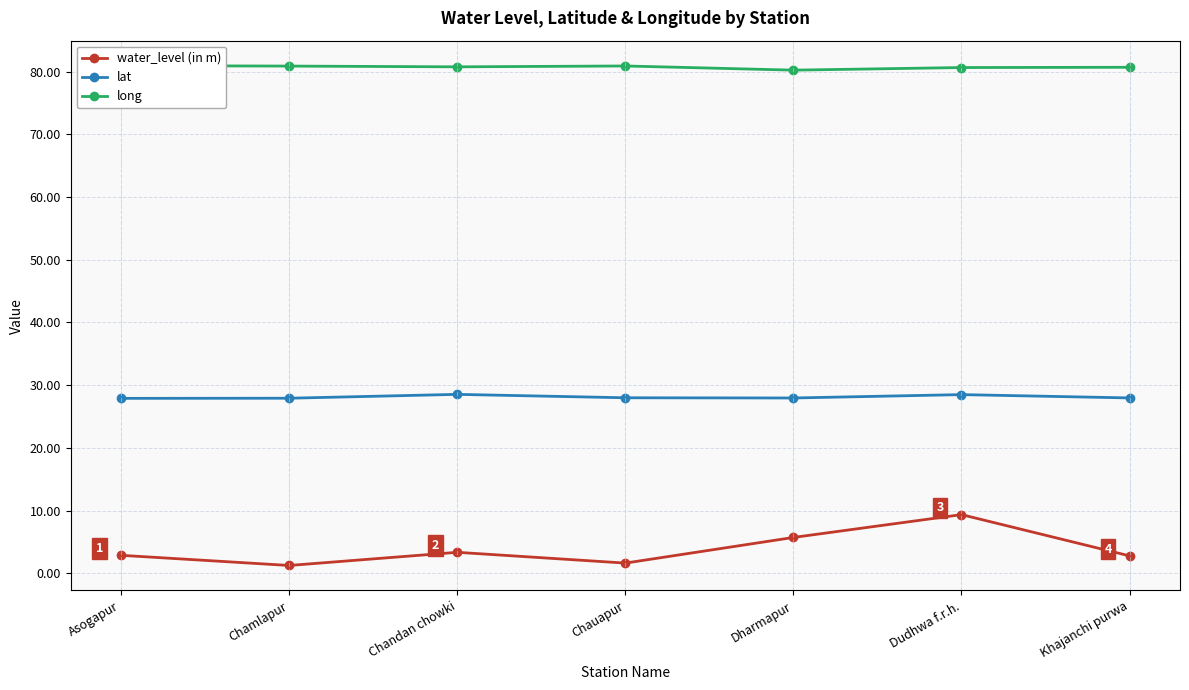

What is the difference between the water_level (in m) values at Dudhwa f.r.h. and Dharmapur?

3.6